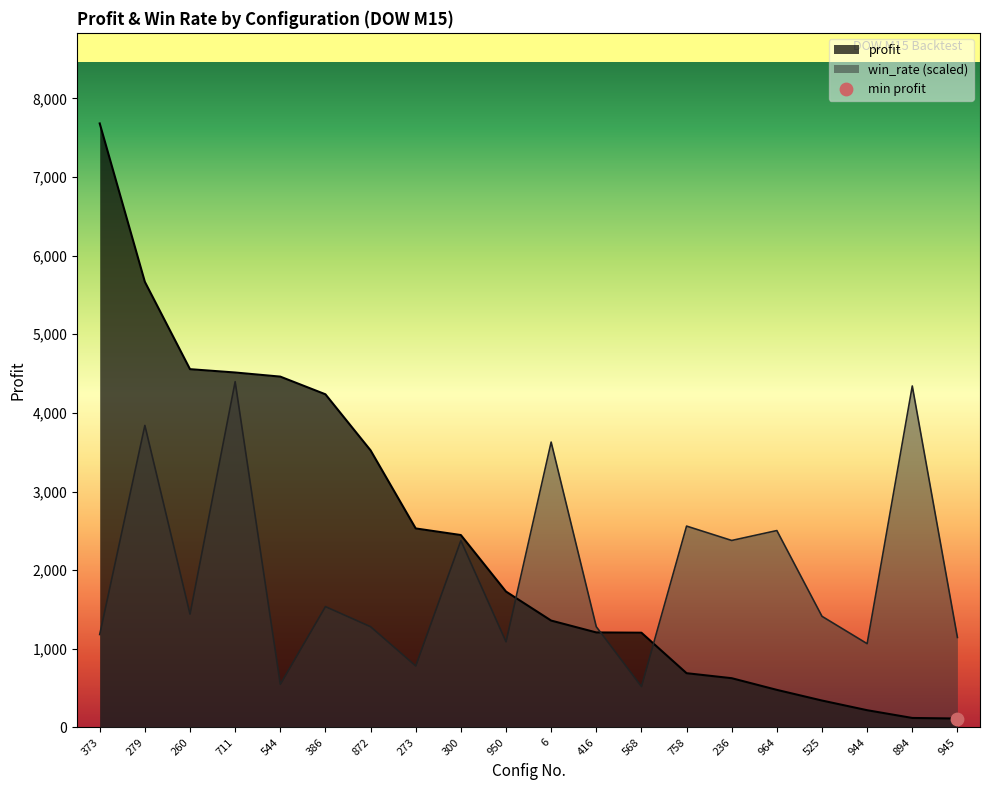

Which series contains the highest Y value?

profit